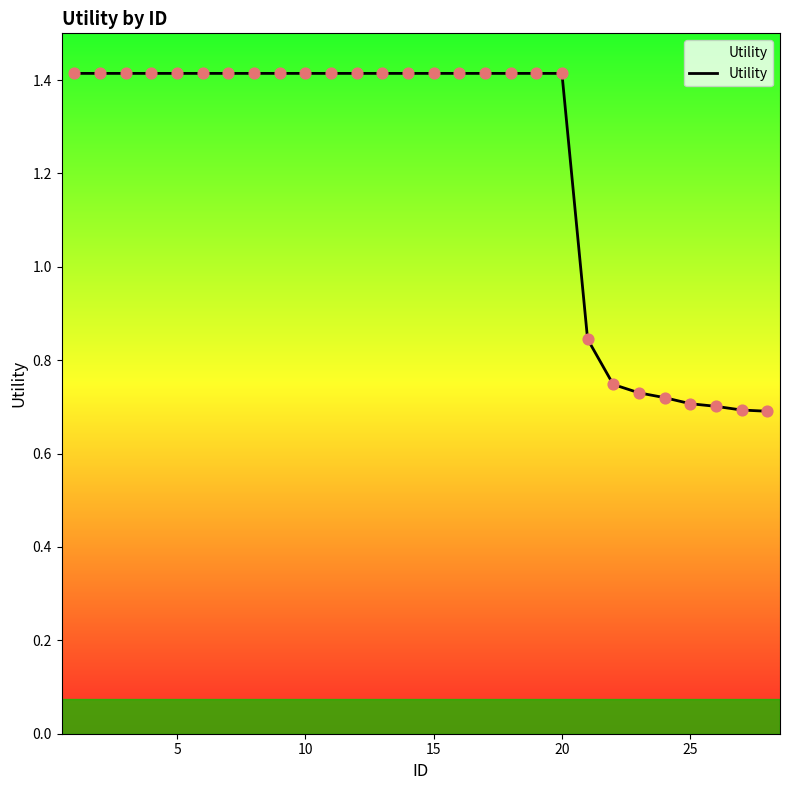

What is the greatest value displayed?

1.4